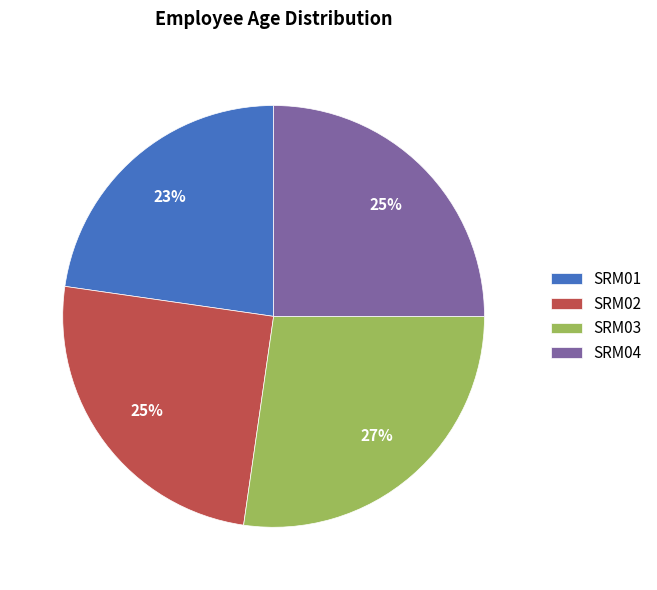

Do SRM03 and SRM04 together represent more than half of the pie?

Yes